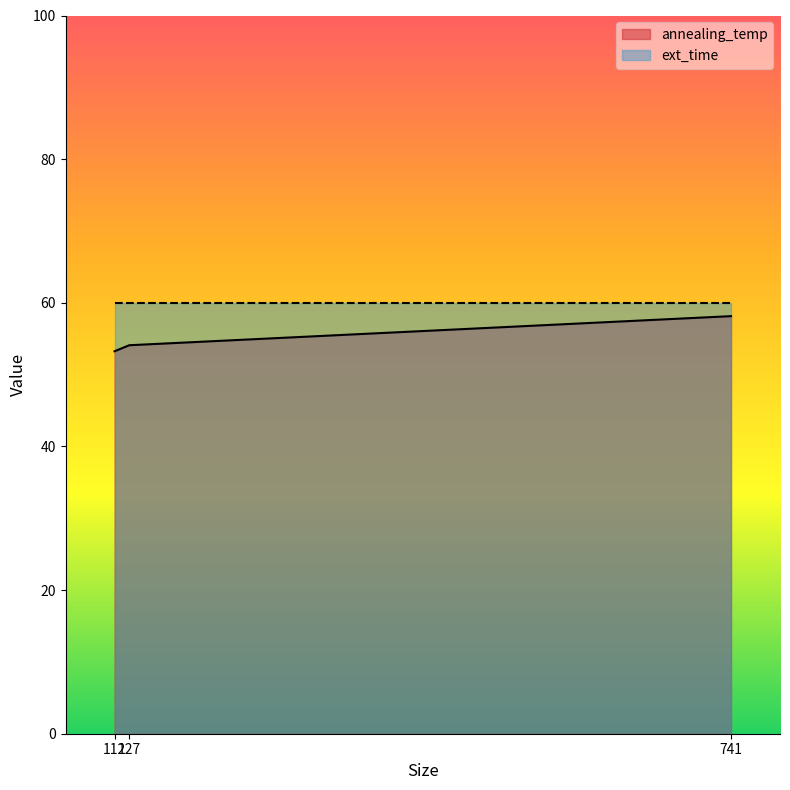

What is the value of the 3rd point from the left?

58.1